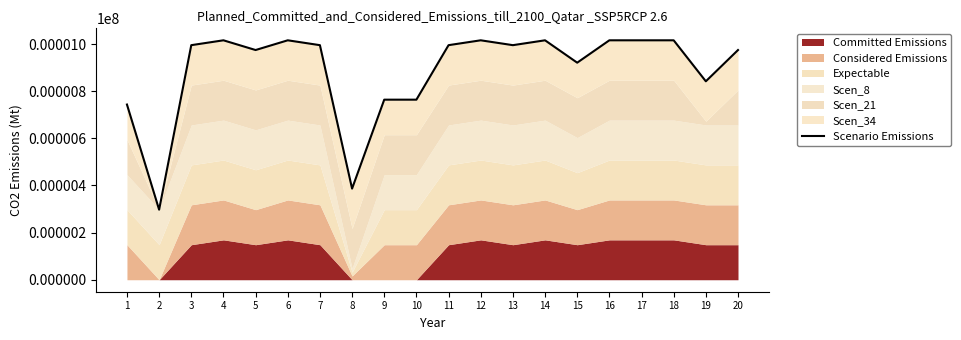

What is the sum of the values at 16 and 13?

2011.2